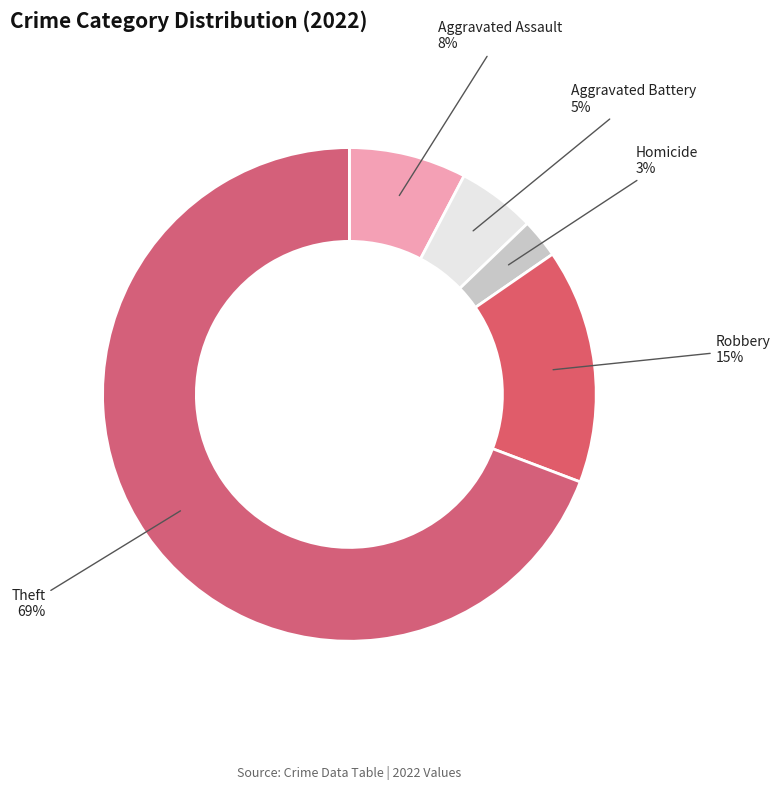

To the nearest percent, what is the average slice percentage?

20%